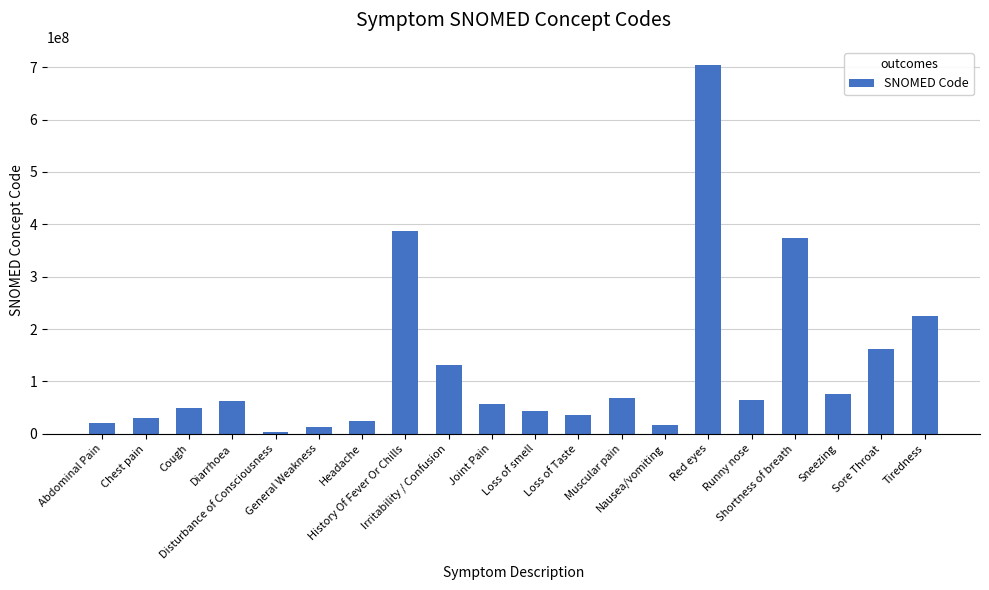

What is the average value?

127655204